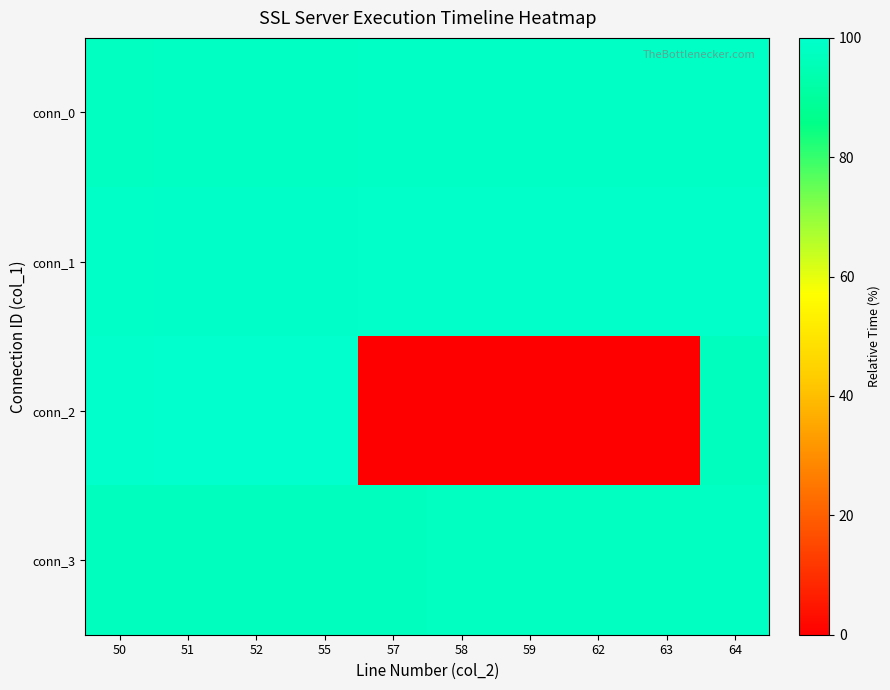

Between 62 and 57, which is larger?

62